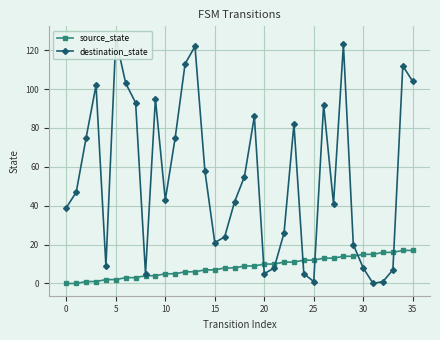

True or false: destination_state and source_state intersect in this chart.

True